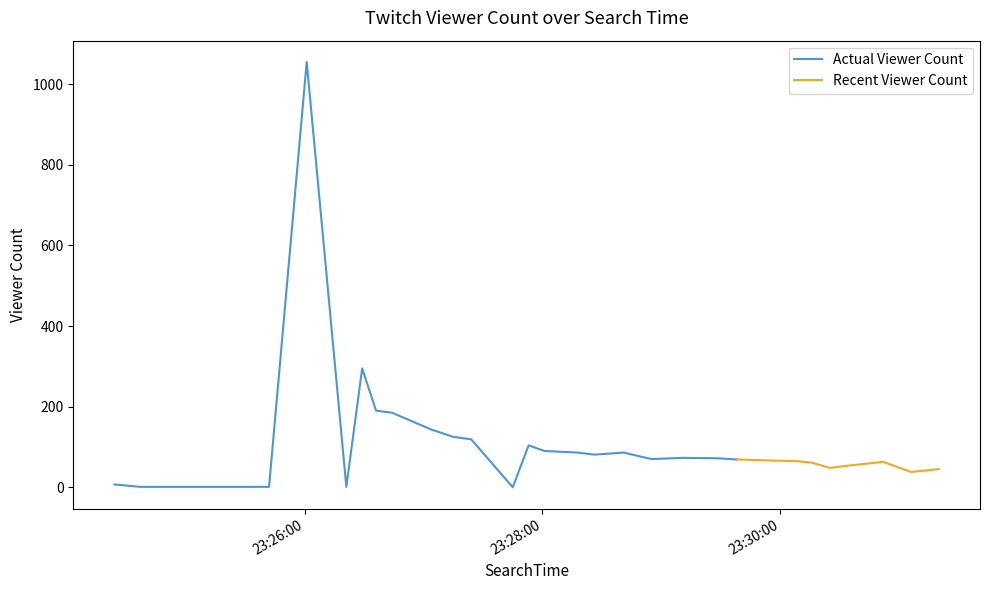

The chart shows a value of 48 at 2024-10-24 23:26:44. True or false?

False